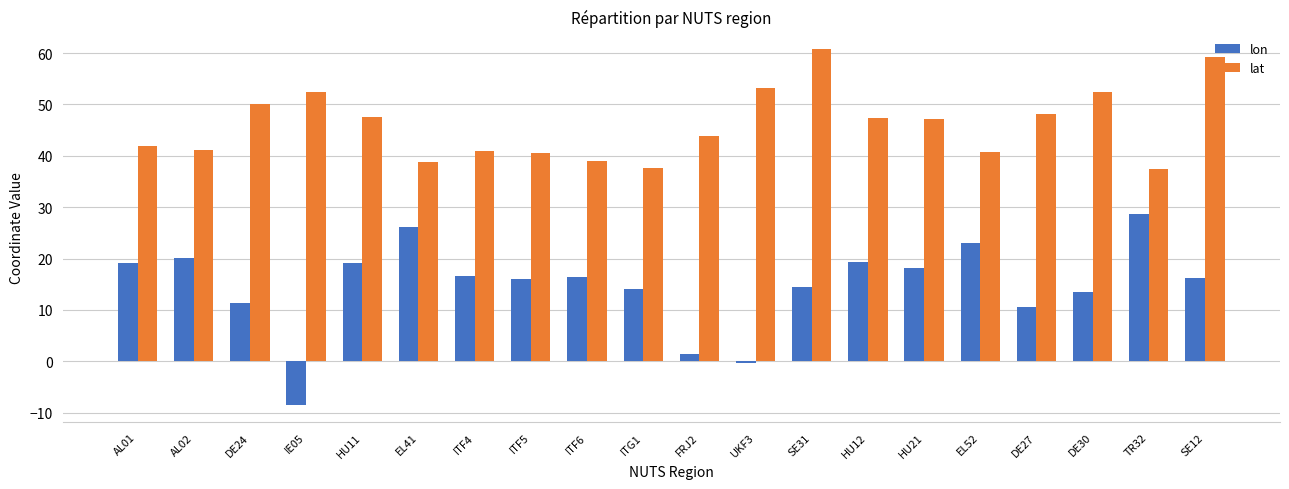

Is the value of lat at ITG1 greater than the value of lon at ITF6?

Yes